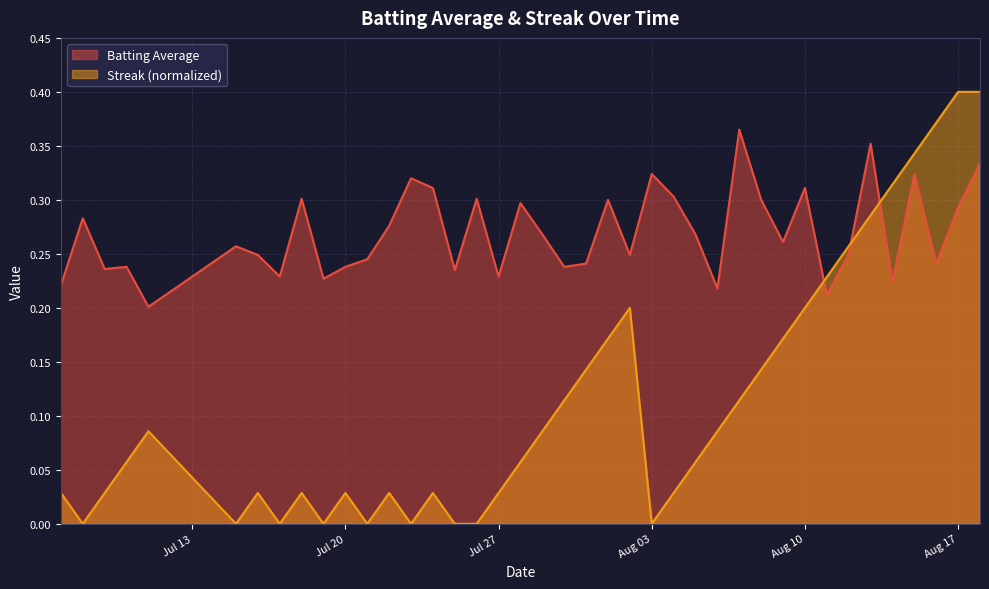

Rank the series by their average value, from lowest to highest.

Streak (normalized), Batting Average